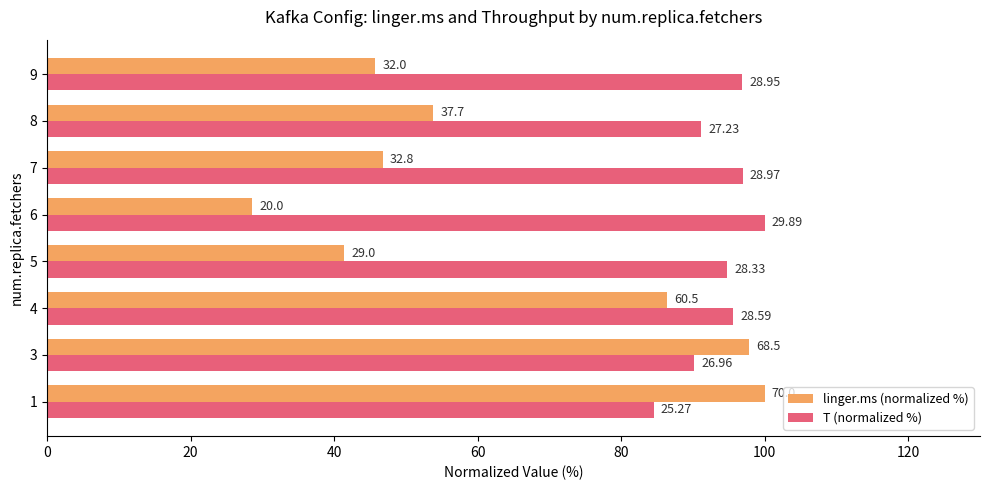

What are all the series names shown in the legend?

linger.ms (normalized %), T (normalized %)